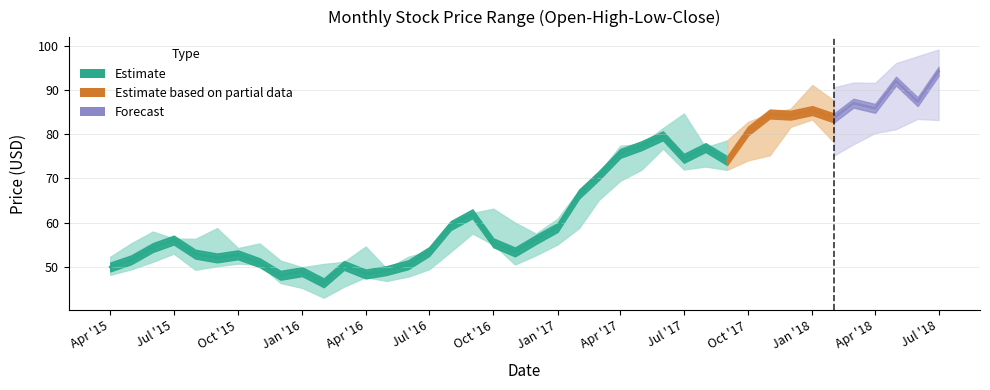

At 2018-01-01, list the series in order from largest to smallest.

High, Close, Low